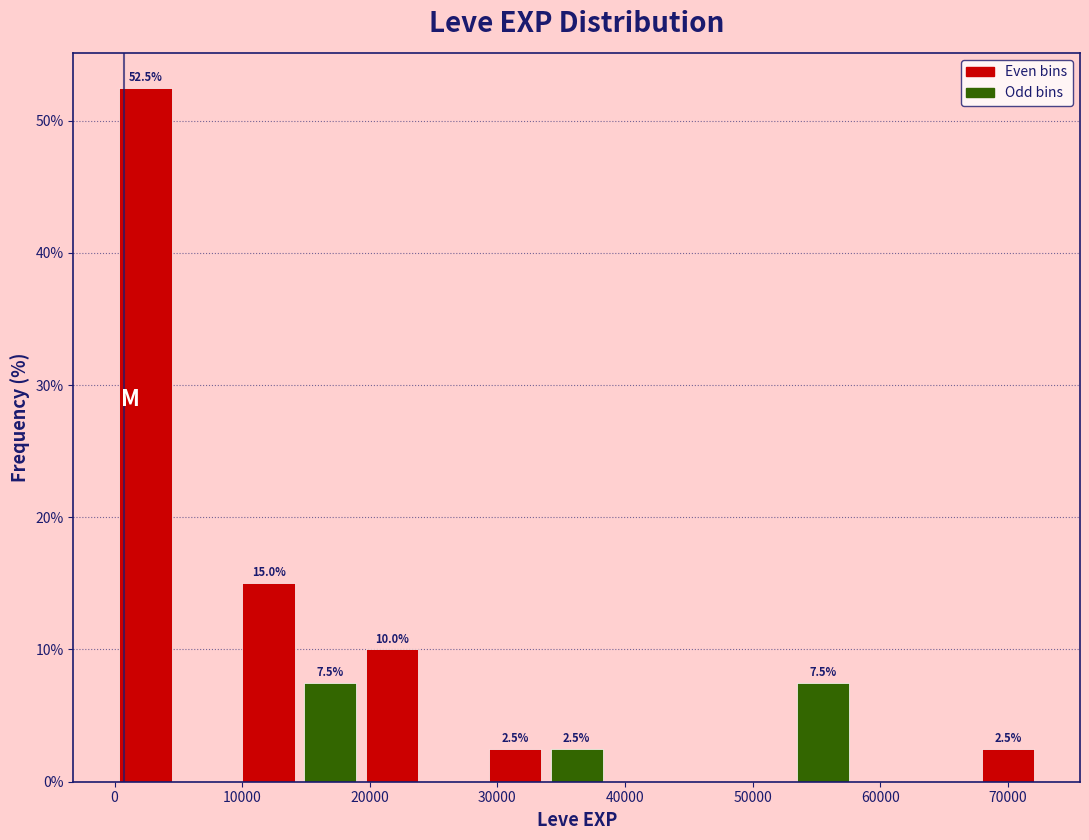

Over which range of the x-axis is the bar tallest?

0 to 5000